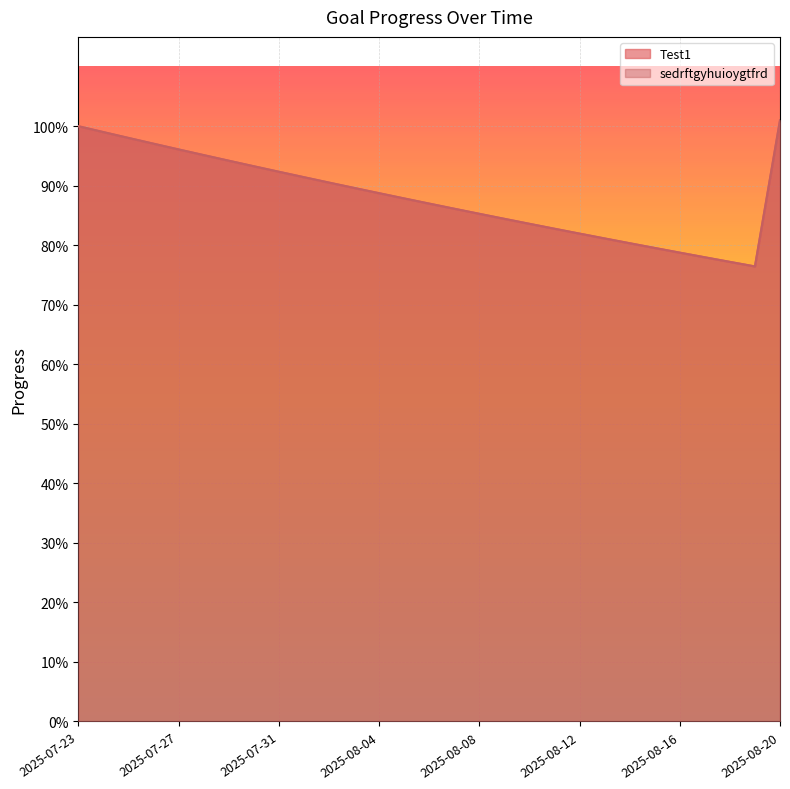

What is the maximum value shown in the chart?

1.0